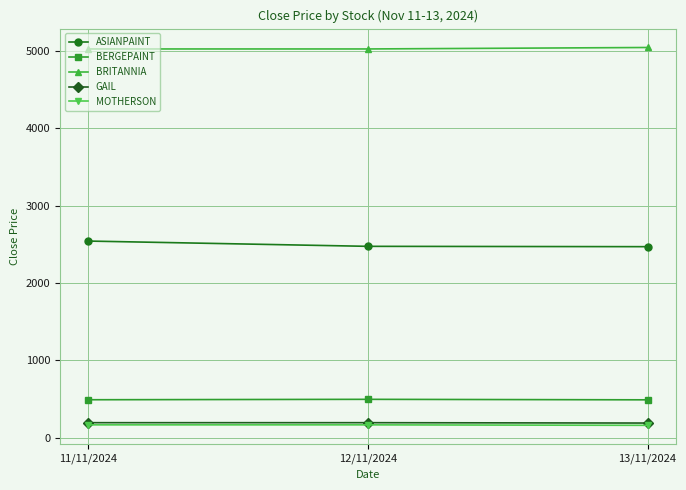

What is the label of the 3rd point from the right?

11/11/2024